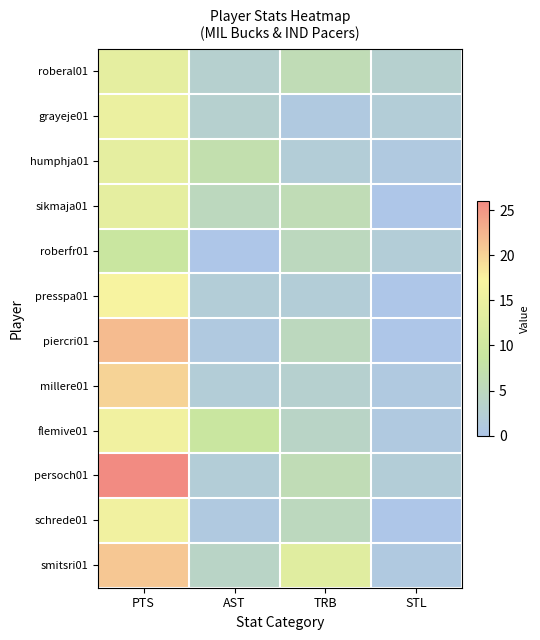

Which category has the highest value across all series?

PTS